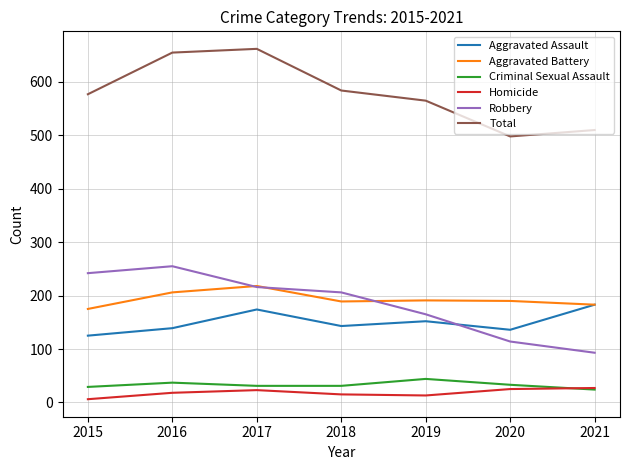

What are all the series names shown in the legend?

Aggravated Assault, Aggravated Battery, Criminal Sexual Assault, Homicide, Robbery, Total